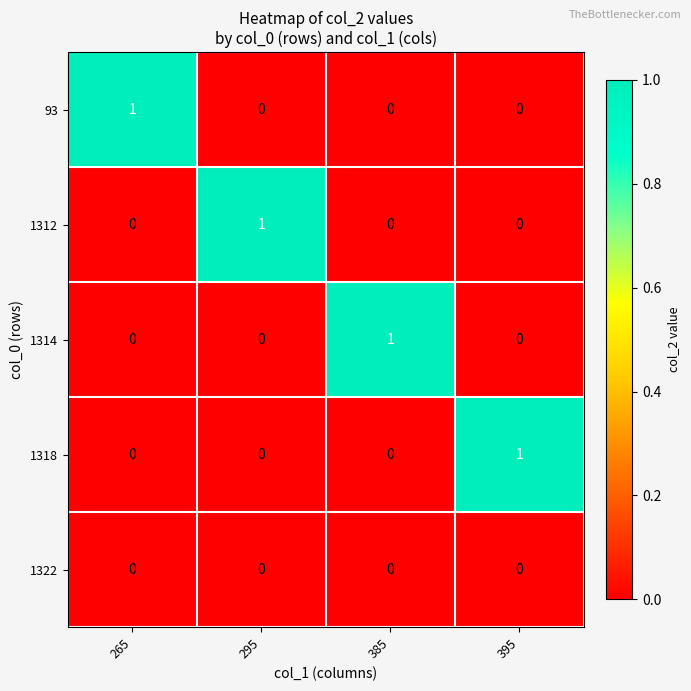

At how many categories does at least one series exceed 0?

4